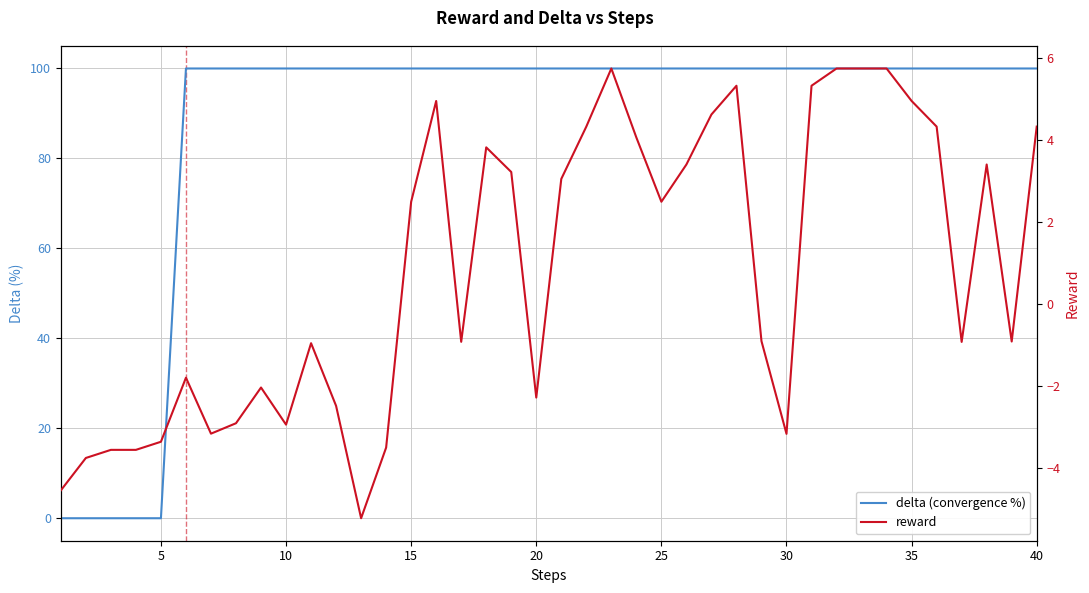

What is the minimum value shown in the chart?

-5.2